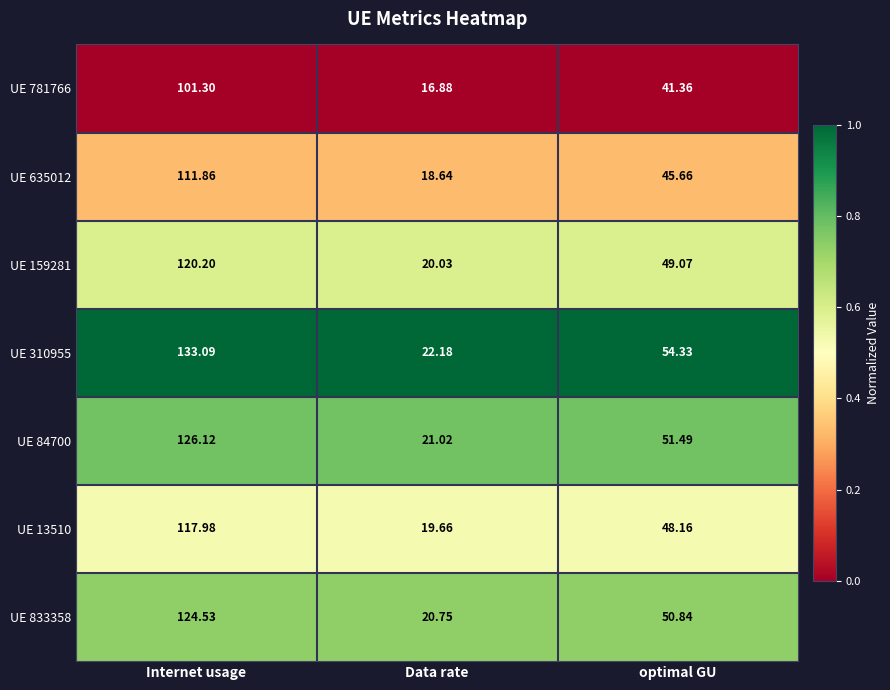

Which series changed the most between Internet usage and Data rate?

UE 310955